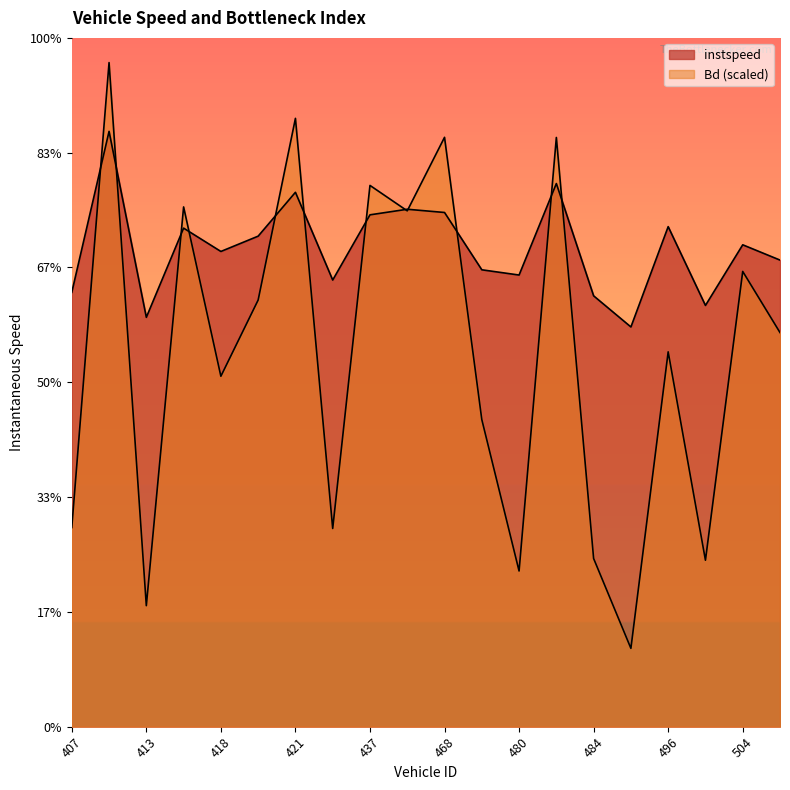

What is the sum of the Bd values at 475 and 407?

13.2